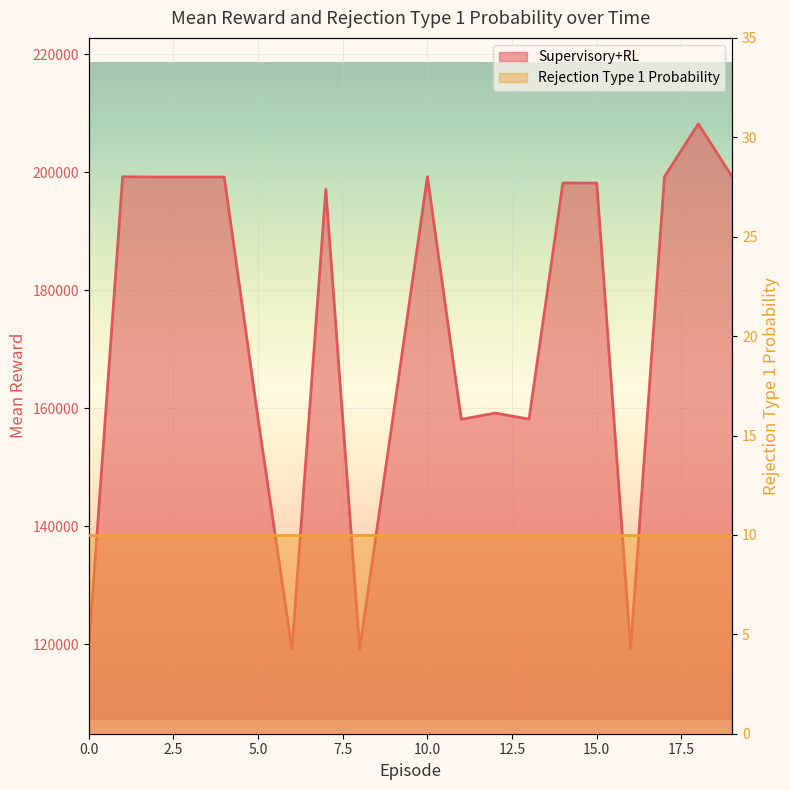

How many interior local valleys (lower than both neighbors) does the data have?

5